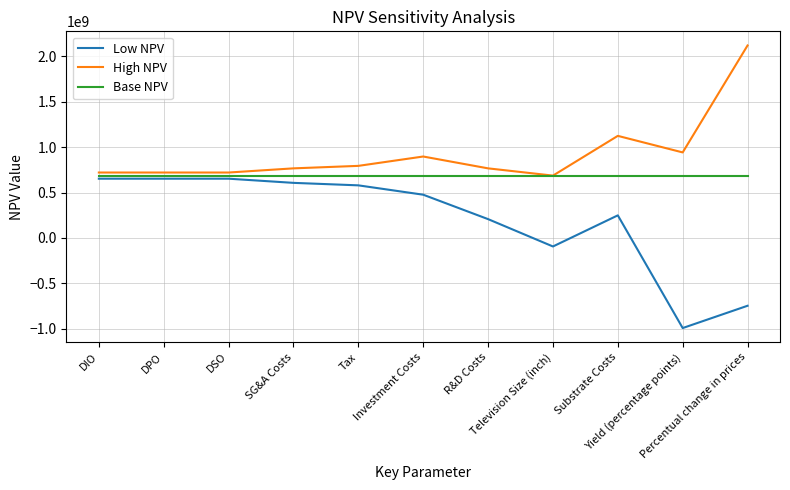

Reading left to right, transcribe all the data shown in this chart.

Low NPV: 652281303.5	652281303.5	652281303.5	606416664.5	579058396.4	476125421.4	207416824.5	-93502535.0	248930396.7	-991084286.8	-745781587.7
High NPV: 720151961.4	720151961.4	720151961.4	766016600.5	793374868.5	896307843.5	766016600.5	686216632.5	1123502868.3	941428047.1	2118214852.6
Base NPV: 686216632.5	686216632.5	686216632.5	686216632.5	686216632.5	686216632.5	686216632.5	686216632.5	686216632.5	686216632.5	686216632.5